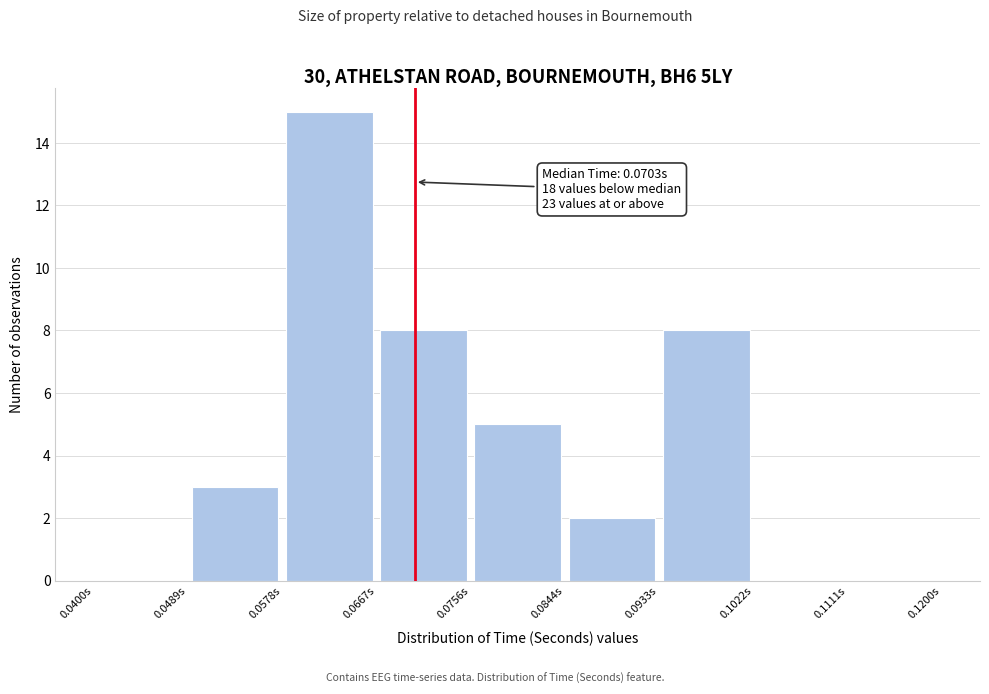

Over which range of the x-axis is the bar tallest?

0.058 to 0.067